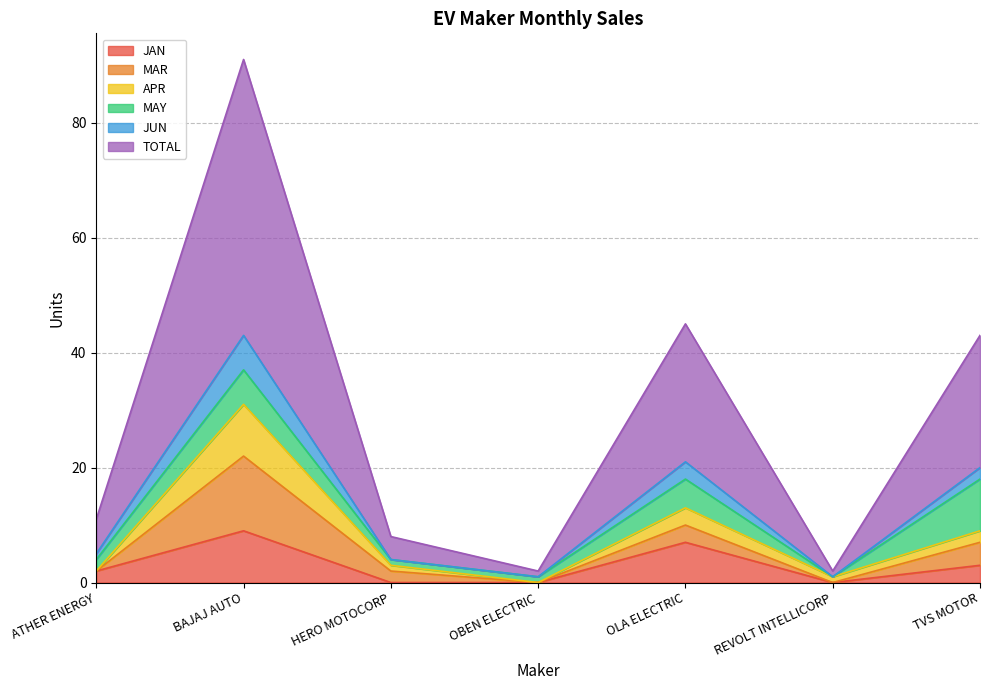

The value of JUN at OBEN ELECTRIC is -15. True or false?

False